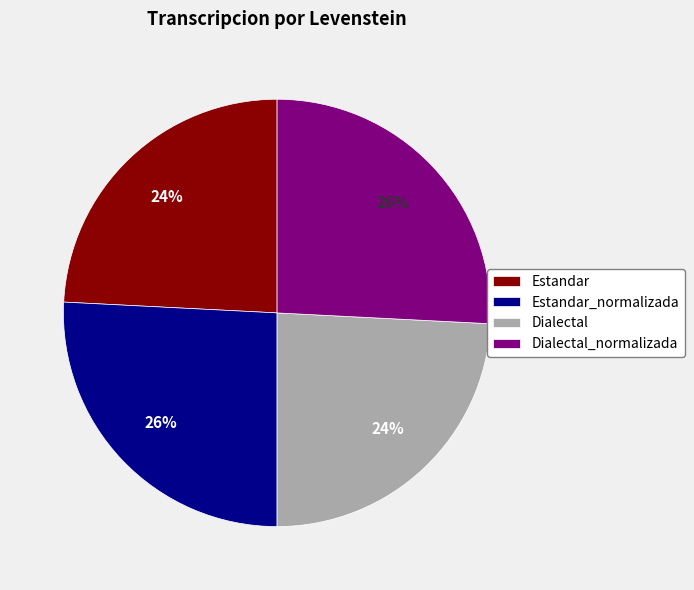

Combined, do Estandar_normalizada and Dialectal_normalizada account for over 50%?

Yes